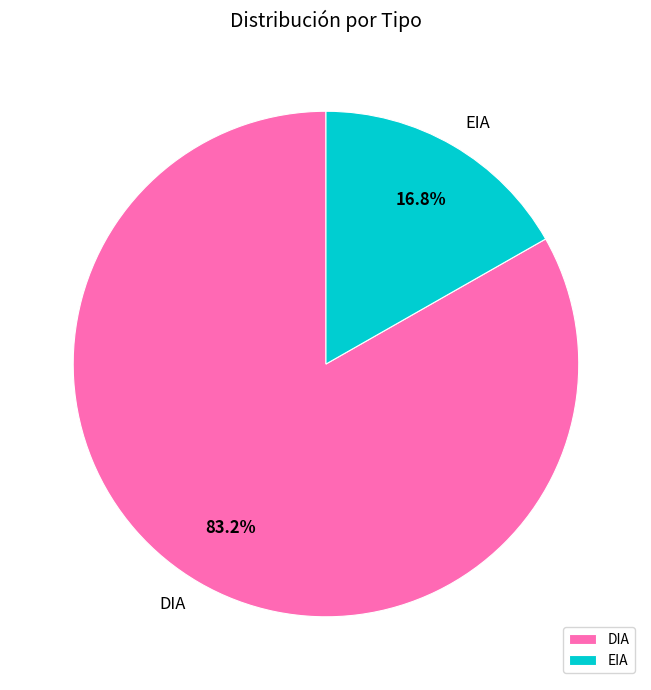

What is the smallest slice in the pie chart?

EIA